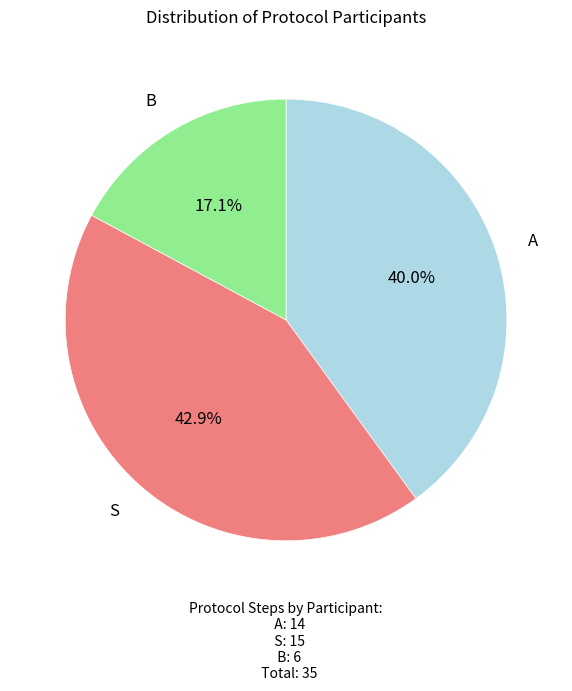

How many slices are in this pie chart?

3